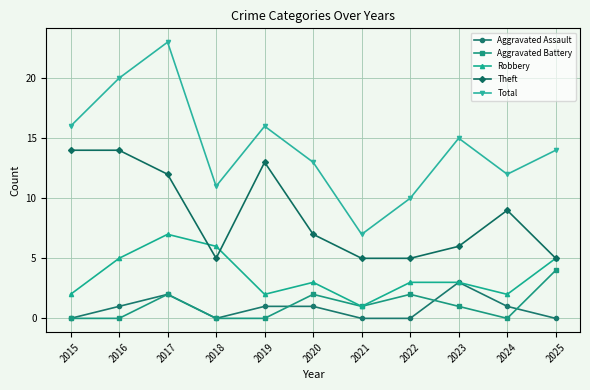

How many lines are shown in the chart?

5